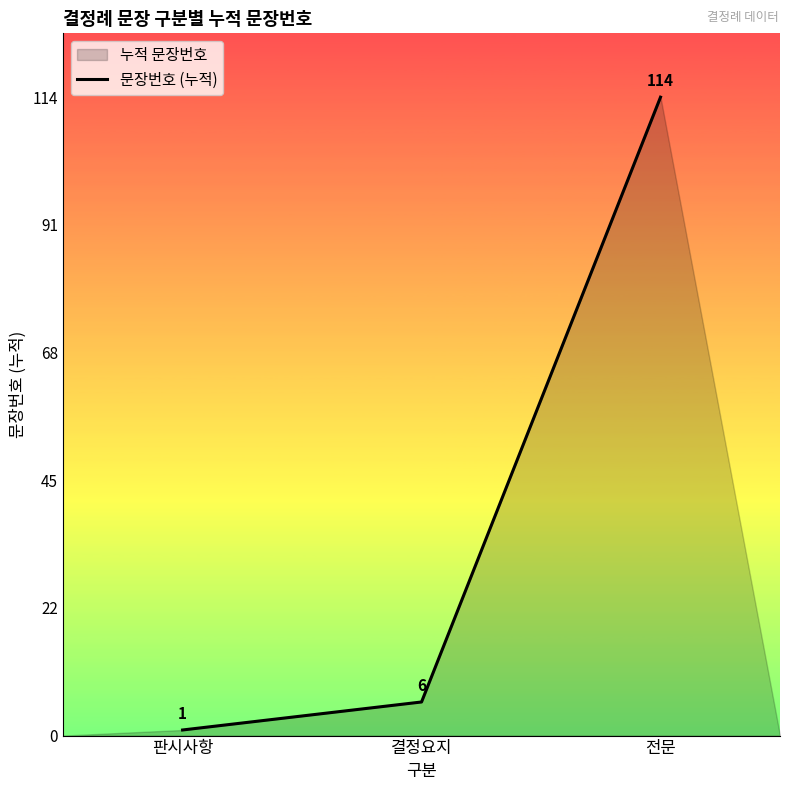

Count the number of values greater than 6.

1